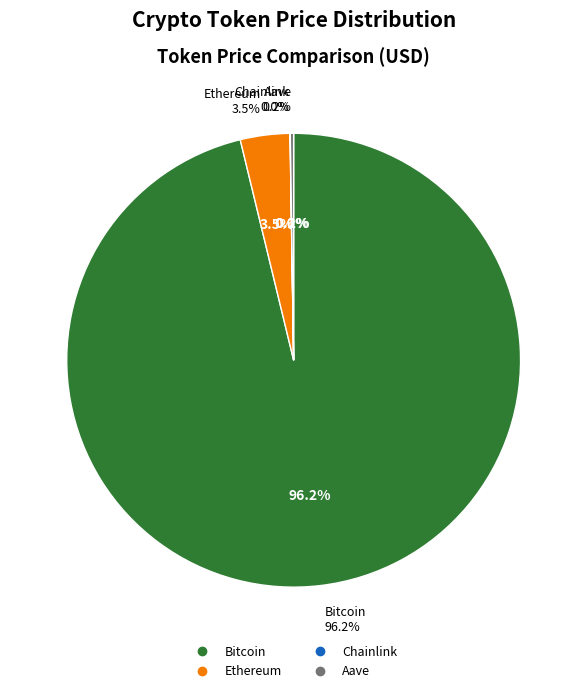

Is it true that Ethereum is 16% of the pie?

False